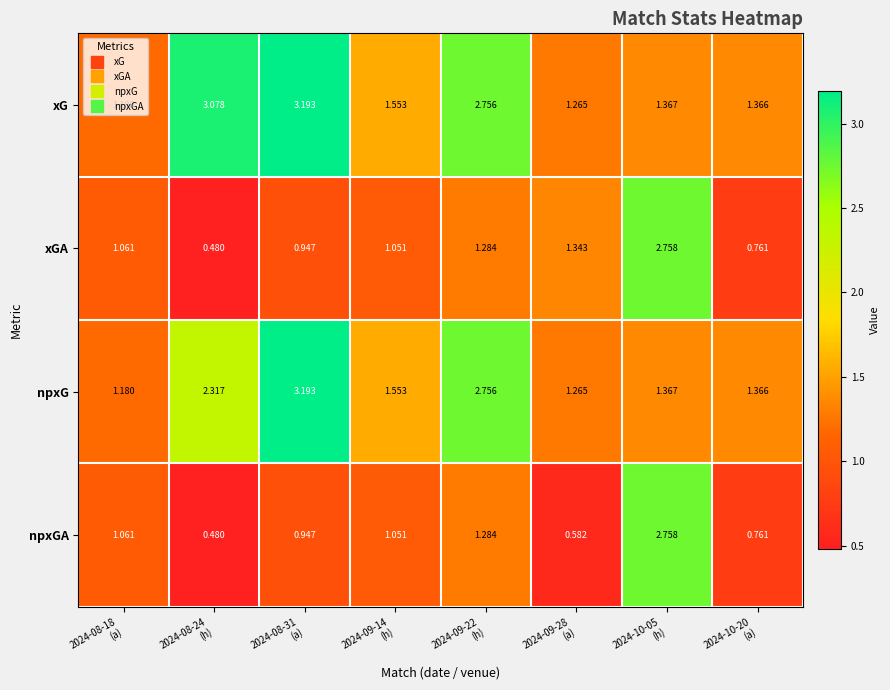

Which series has the largest total across all categories?

xG